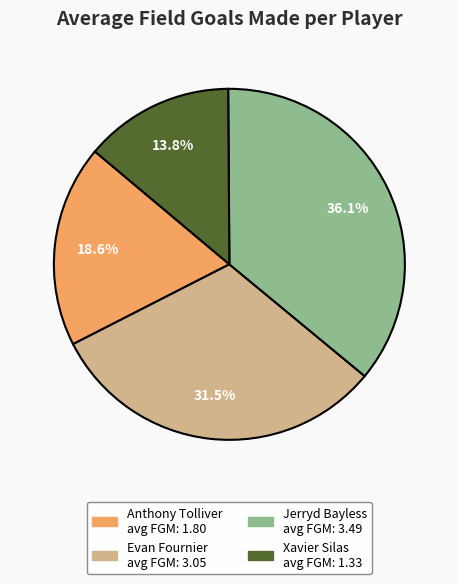

To the nearest percent, what is the average slice percentage?

25%